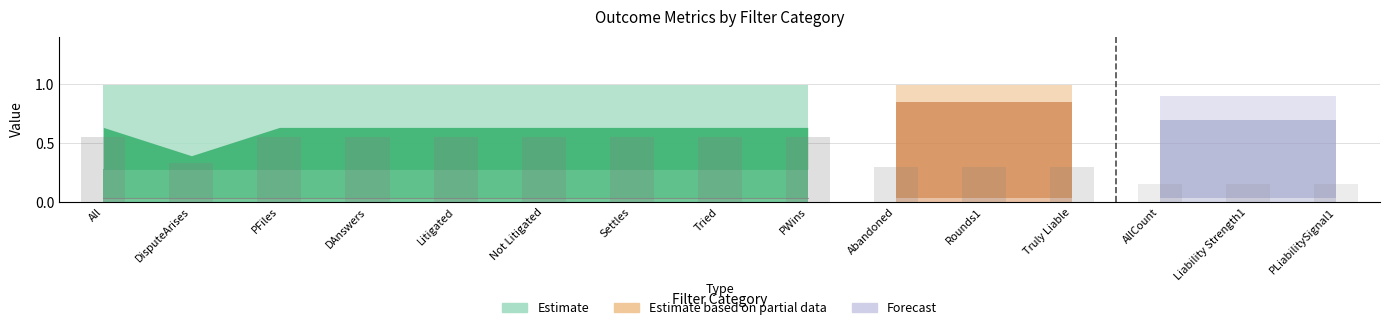

Where is All nearest to the value 0?

DisputeArises